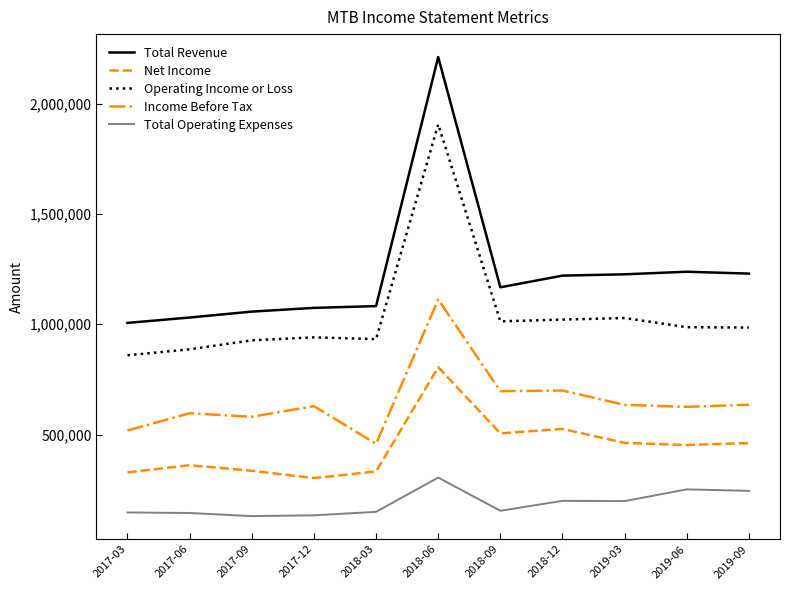

At how many categories does at least one series exceed 2103180?

1